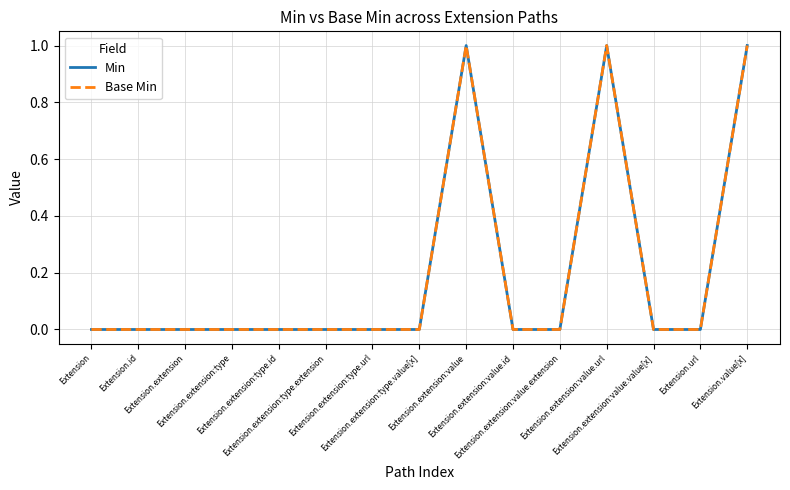

Which series has the largest total across all categories?

Min